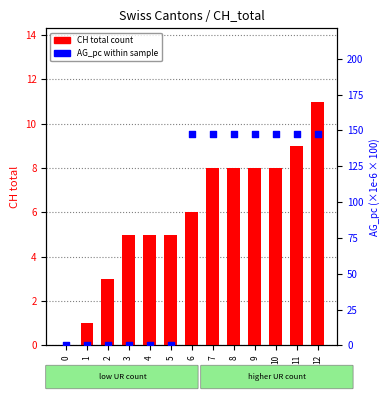

Which series has the largest total across all categories?

AG_pc (scaled)